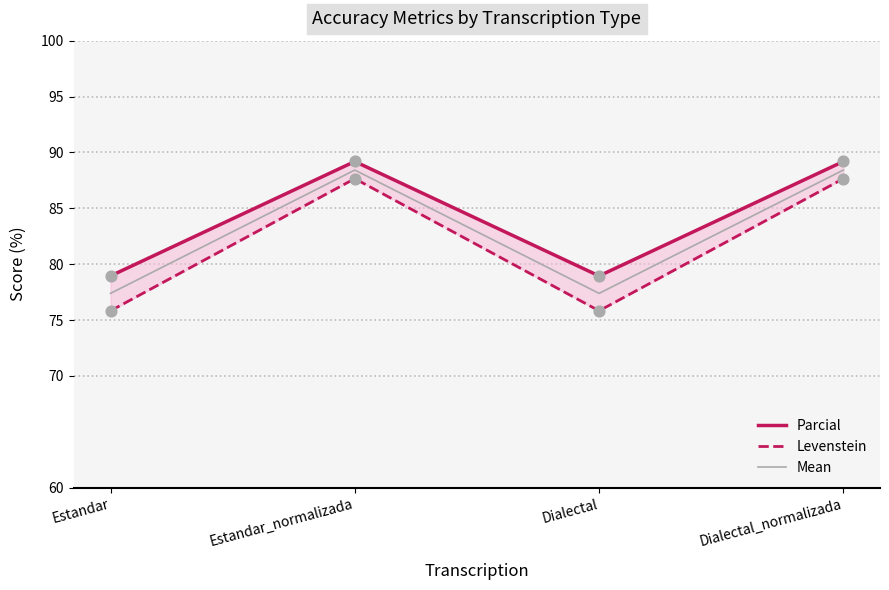

Which series contains the lowest Y value?

Levenstein